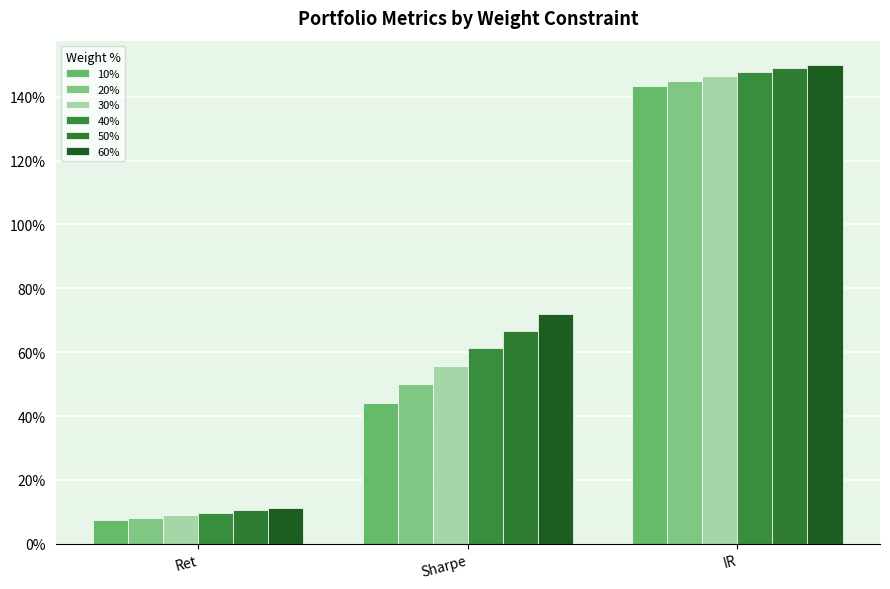

What is the value of the 50% bar at the 1st from the left?

0.1